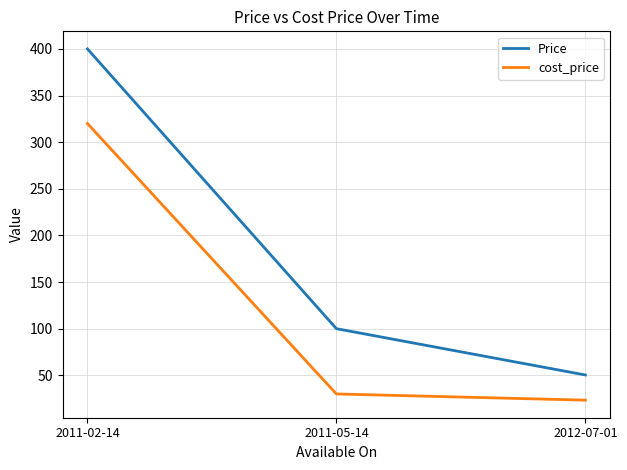

Is this an area chart (filled region under the line)?

No